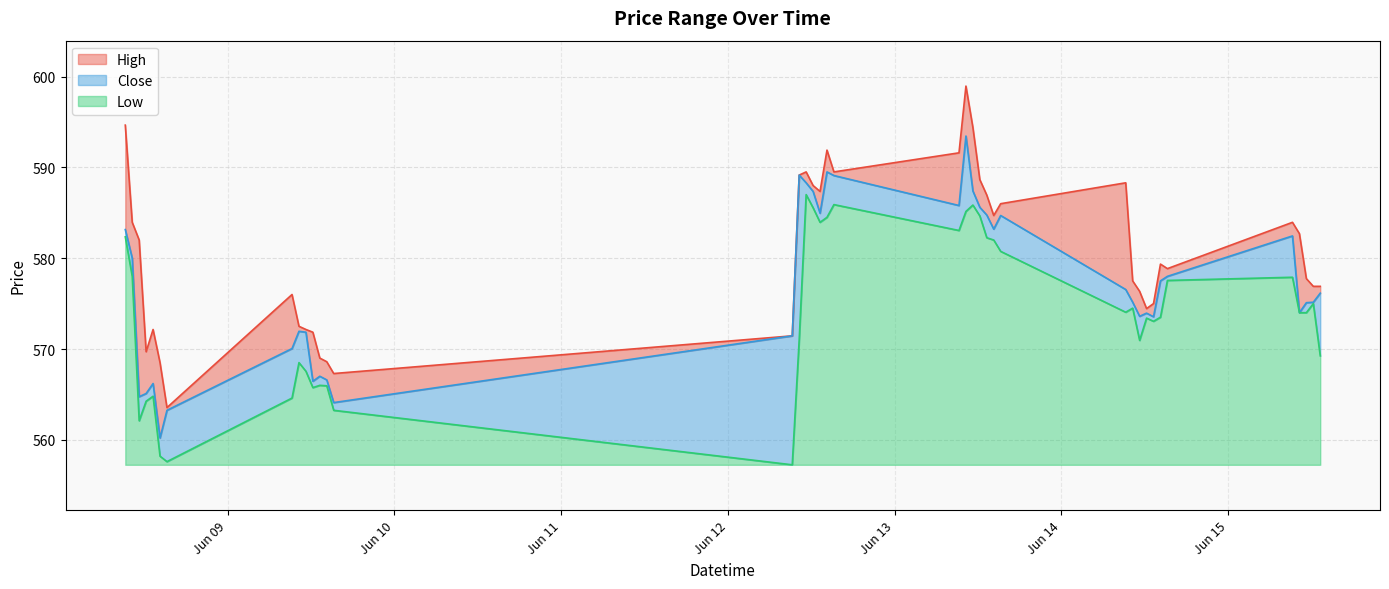

The value of Low at 2023-06-08 15:15 is 279.3. True or false?

False